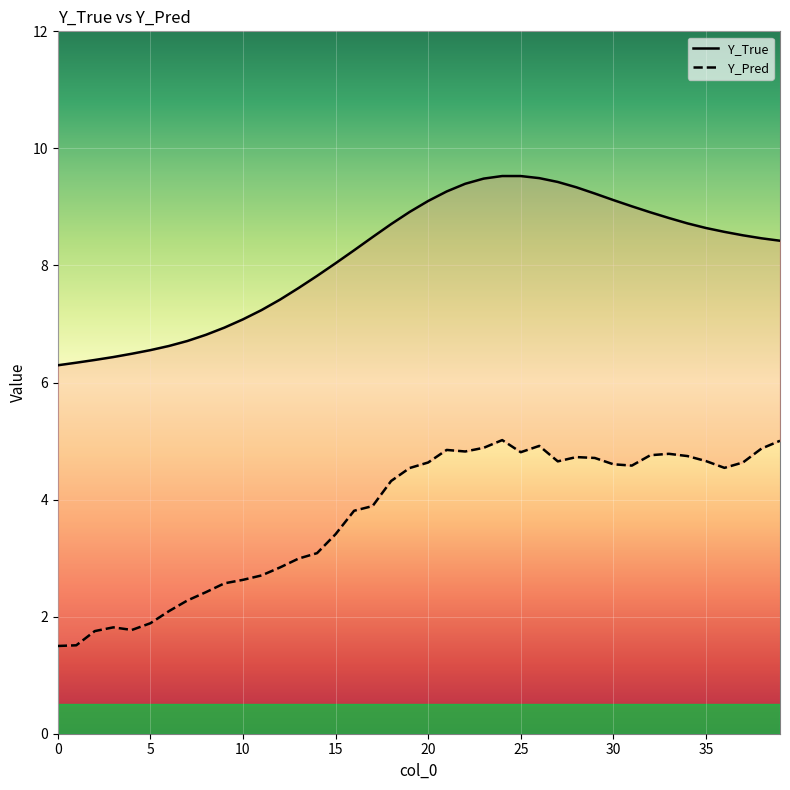

Which series has the widest spread of values?

Y_Pred